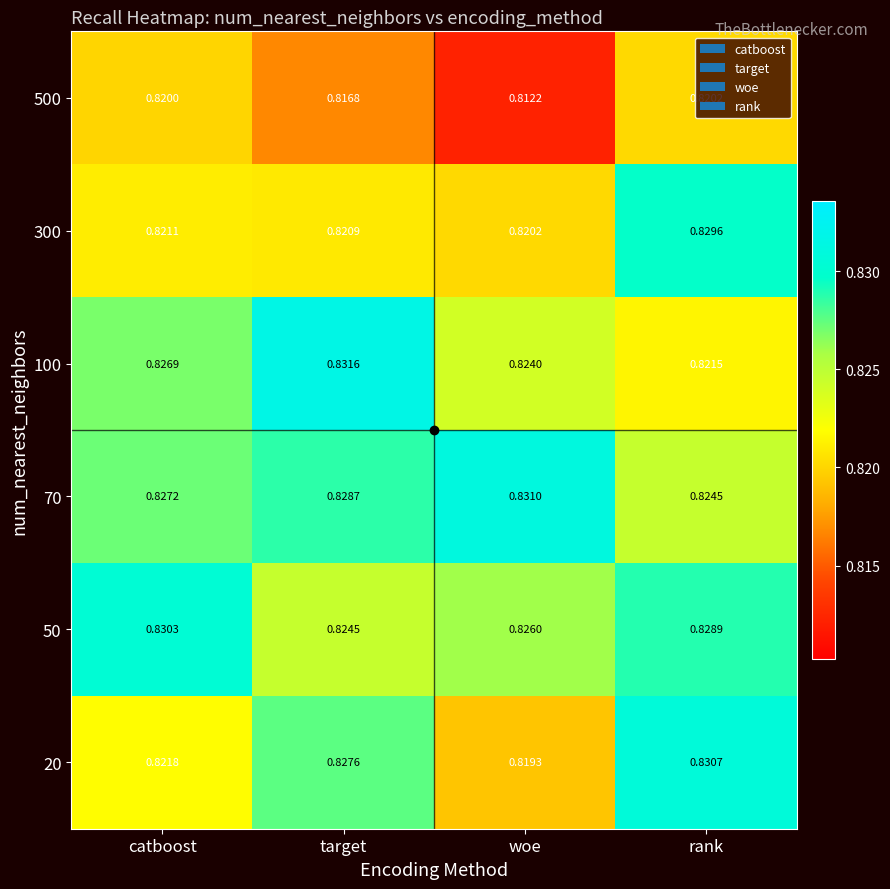

List the labels in order of 300 value, smallest first.

woe, target, catboost, rank